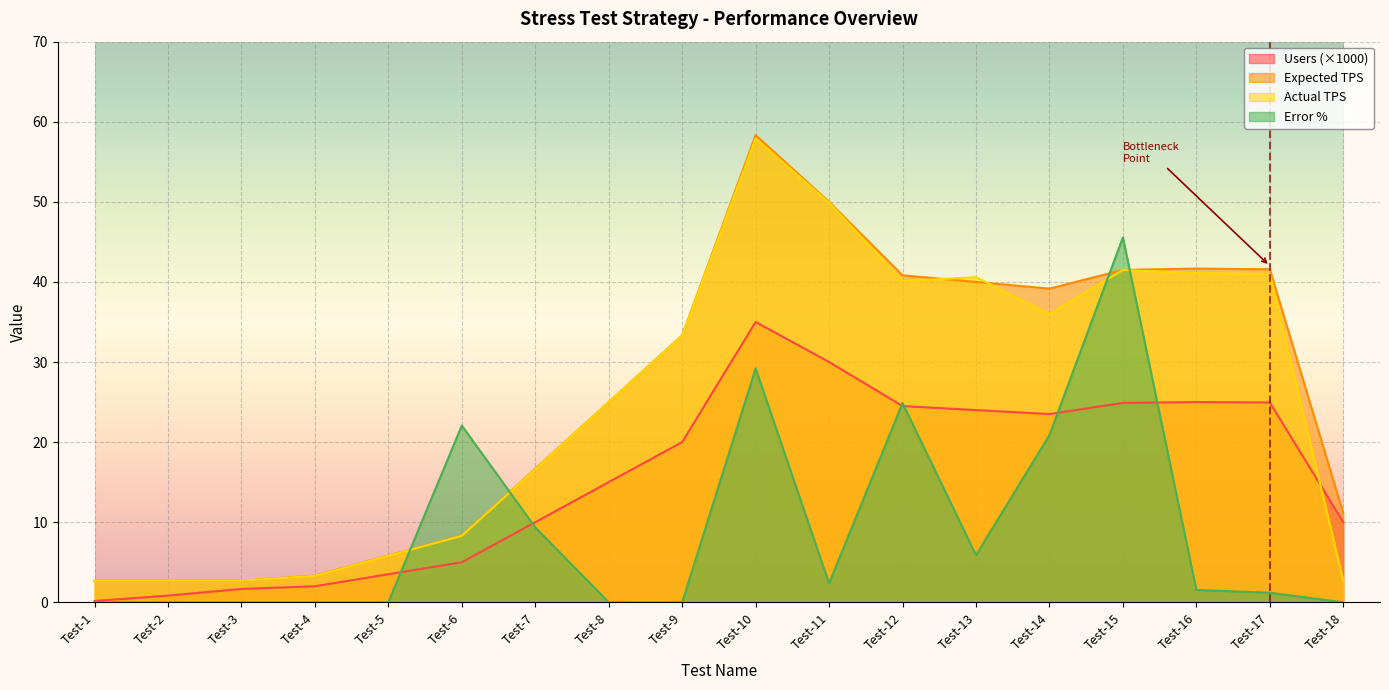

Which series has the widest spread of values?

Expected TPS